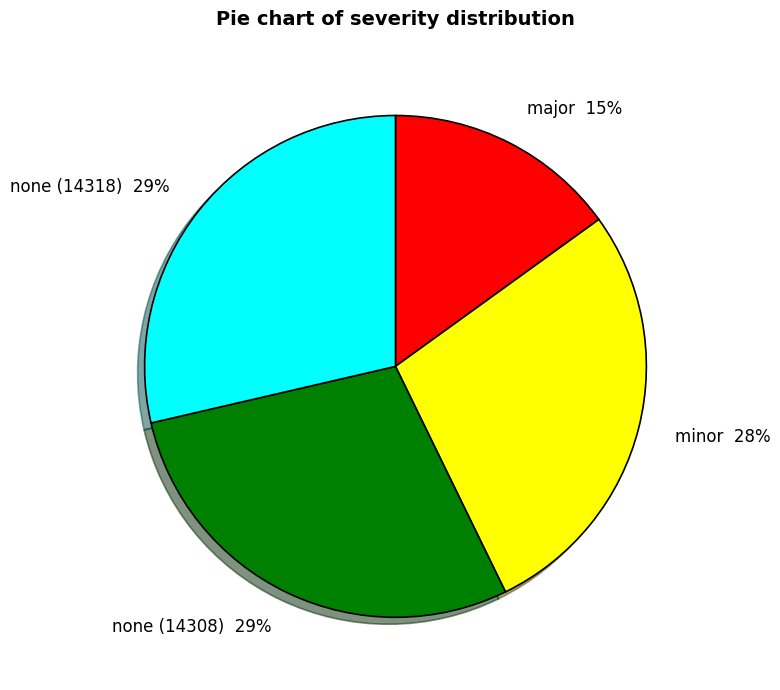

To the nearest percent, what is the difference between the largest and smallest slice percentages?

14%